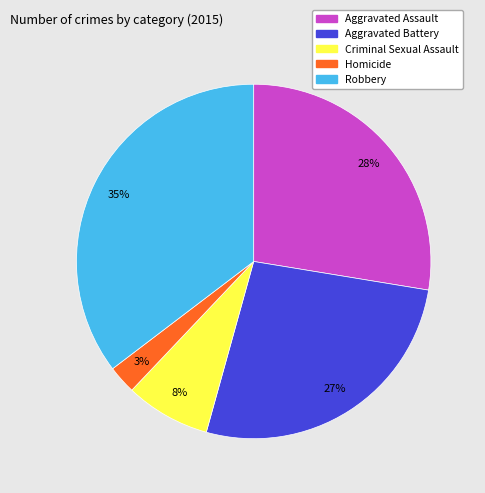

Approximately how many times larger is the value at Criminal Sexual Assault compared to Aggravated Assault?

0.3